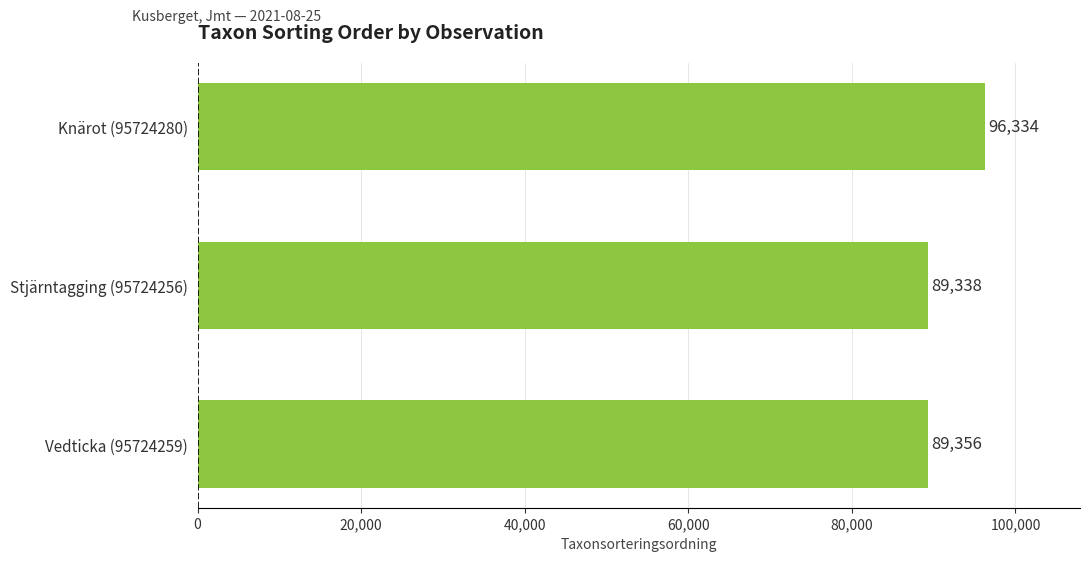

Reading bottom to top, extract all data points from this chart.

89356	89338	96334